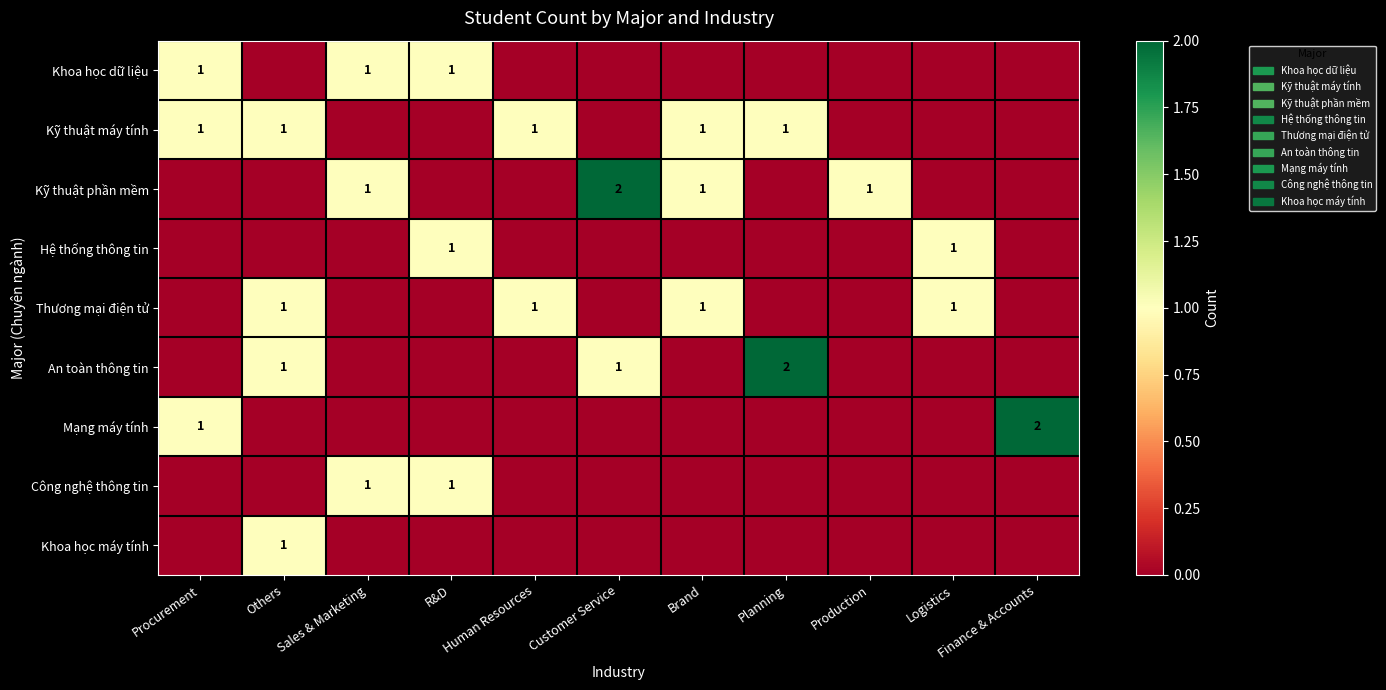

The value of Kỹ thuật phần mềm at Customer Service is 1. True or false?

False